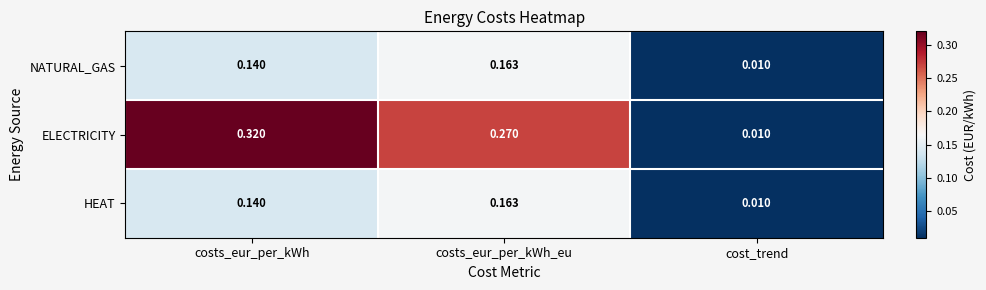

Which series has the largest total across all categories?

ELECTRICITY